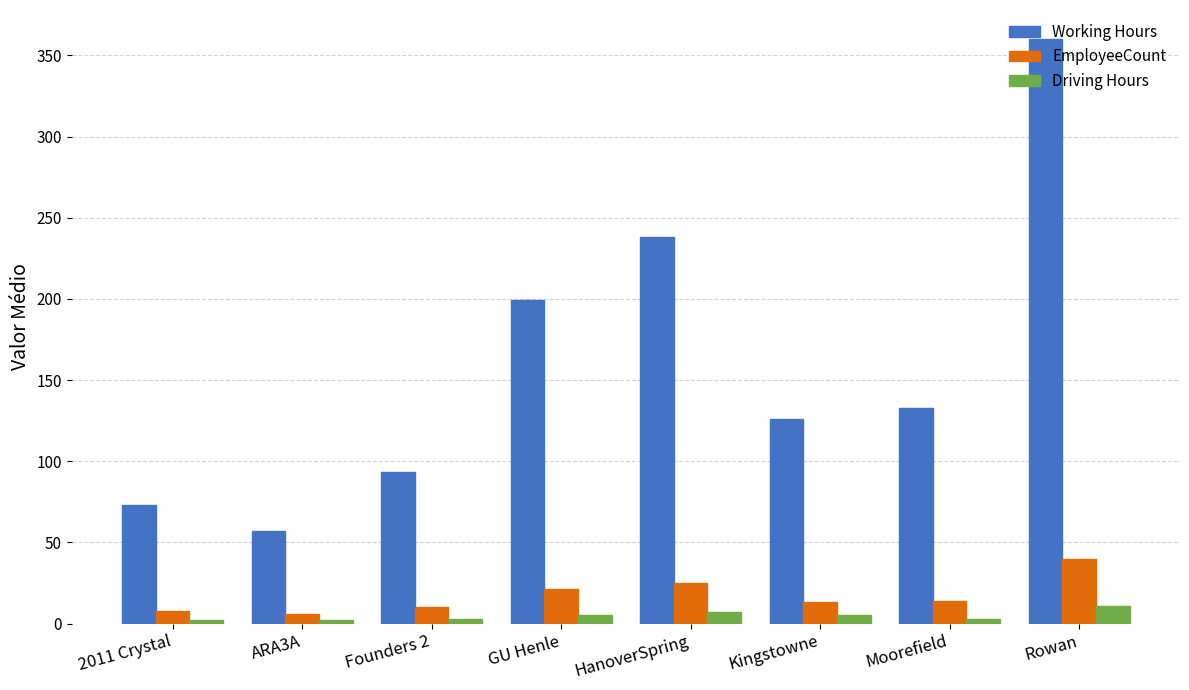

What is the approximate value of Working Hours at Kingstowne?

126.0